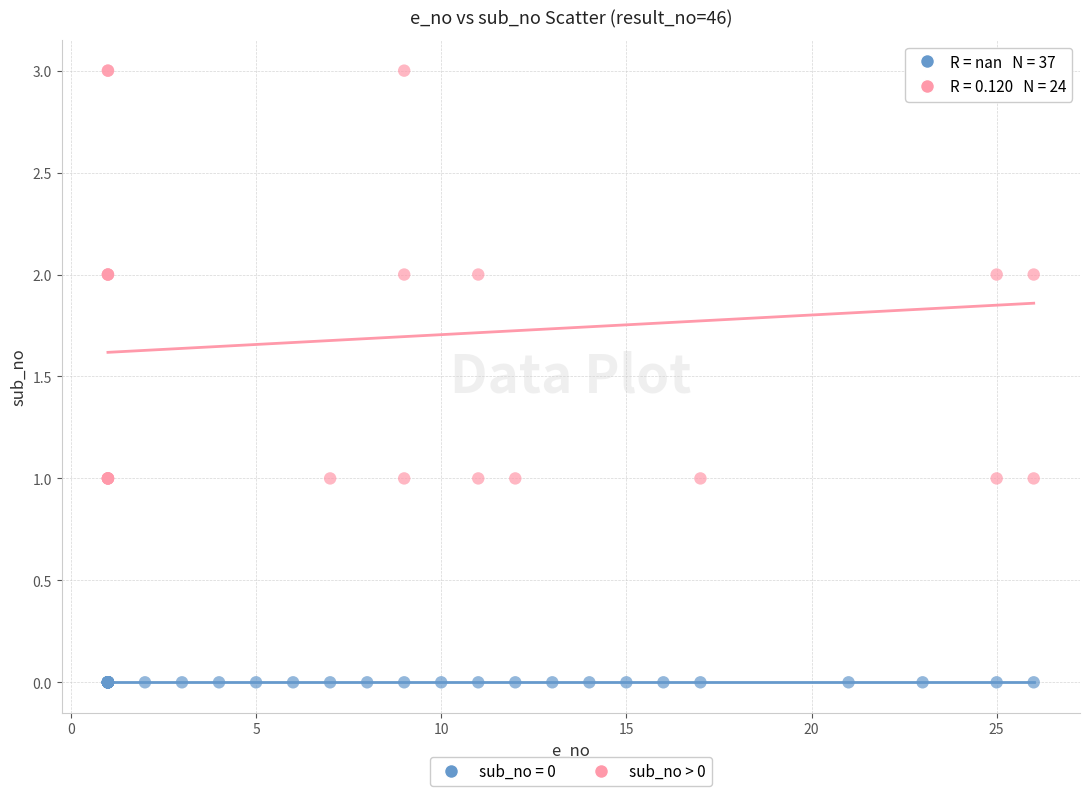

Which series reaches the minimum Y coordinate?

sub_no = 0